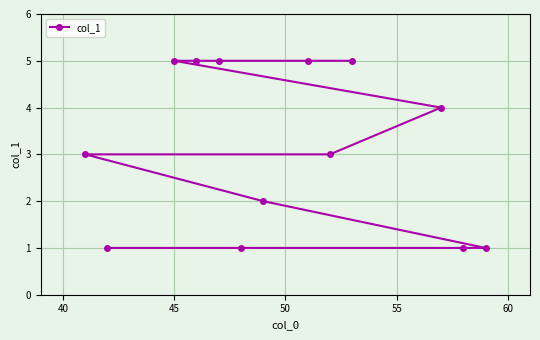

What is the maximum value shown in the chart?

5